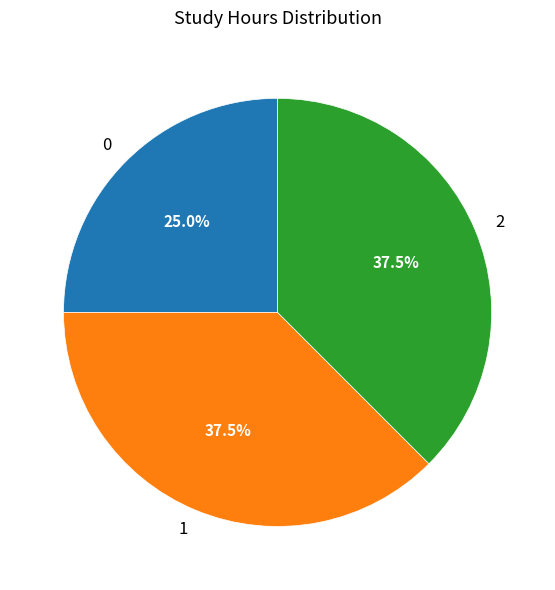

To the nearest percent, what is the combined percentage of 2 and 1?

75%